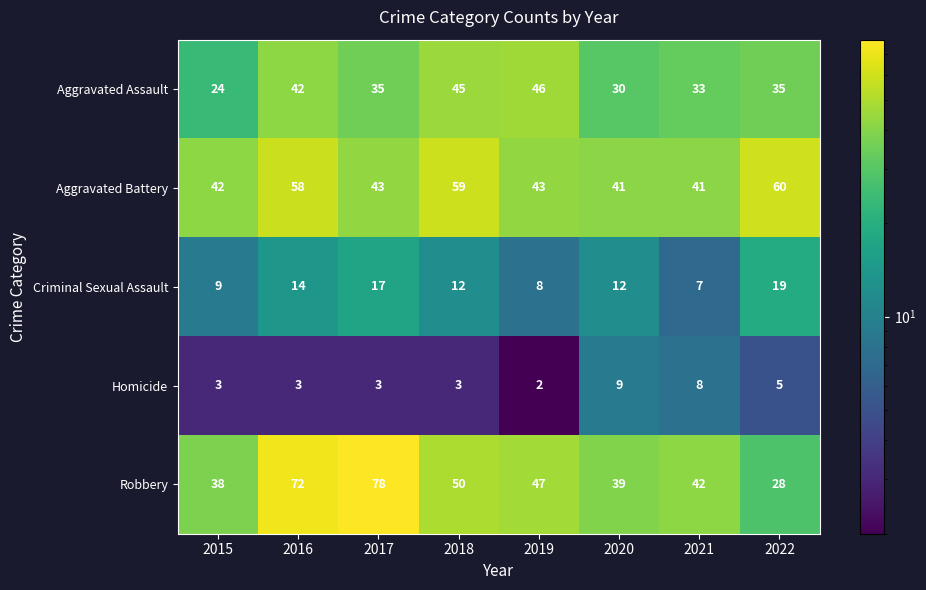

Rank the series by their maximum value, from lowest to highest.

Homicide, Criminal Sexual Assault, Aggravated Assault, Aggravated Battery, Robbery